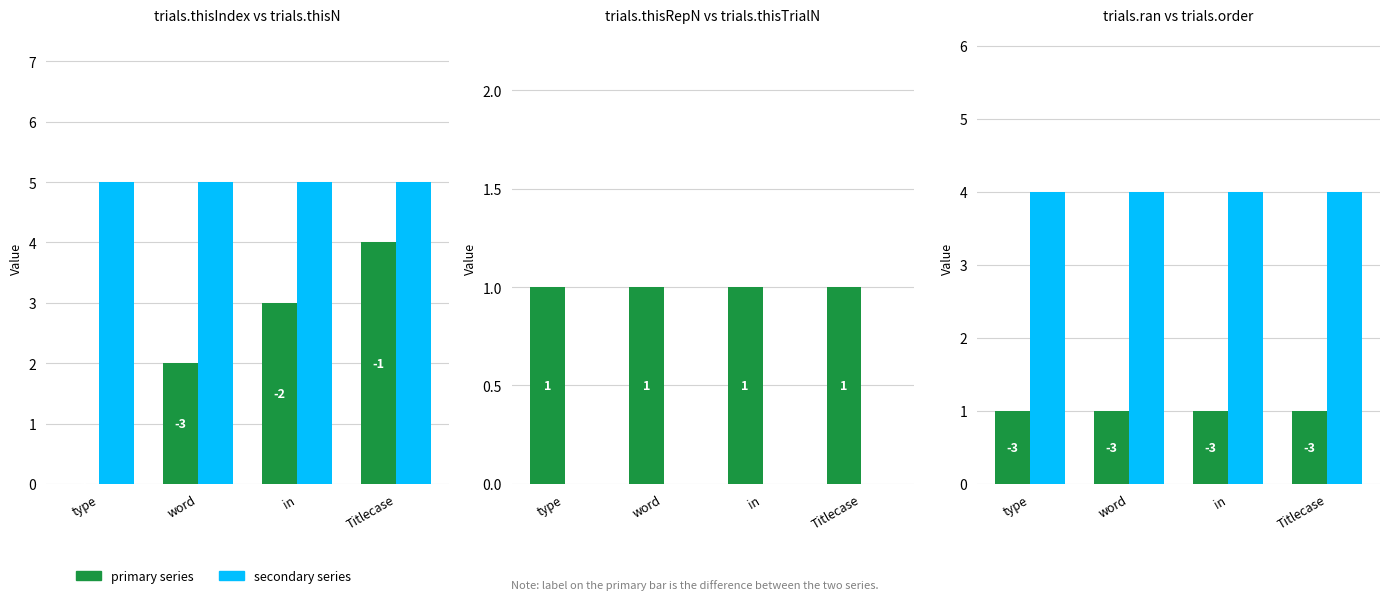

What is the label of the 4th bar from the right?

type